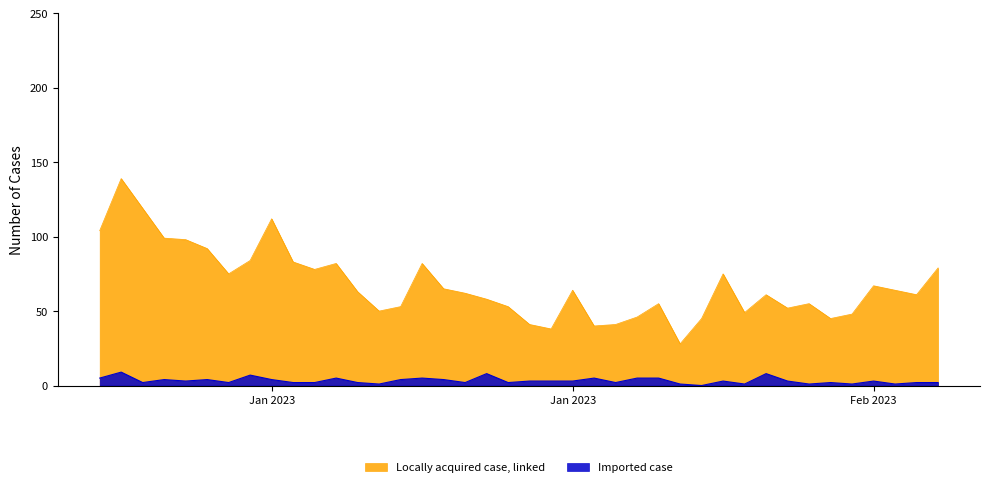

What is the difference between the Locally acquired case, linked values at 2023-02-03 and 2023-01-21?

14